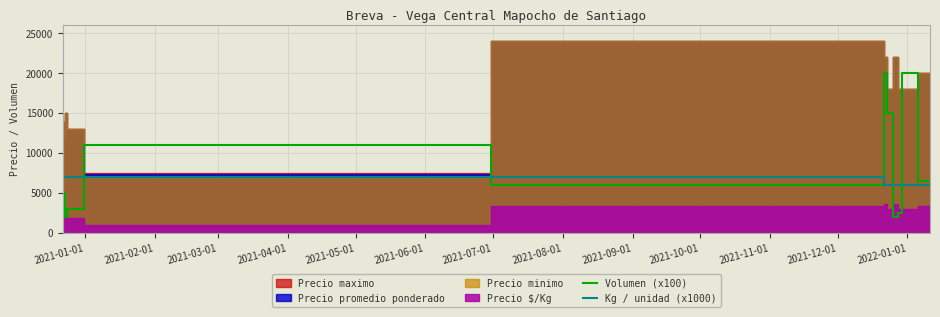

What is the average value of the Volumen (x100) series?

8125